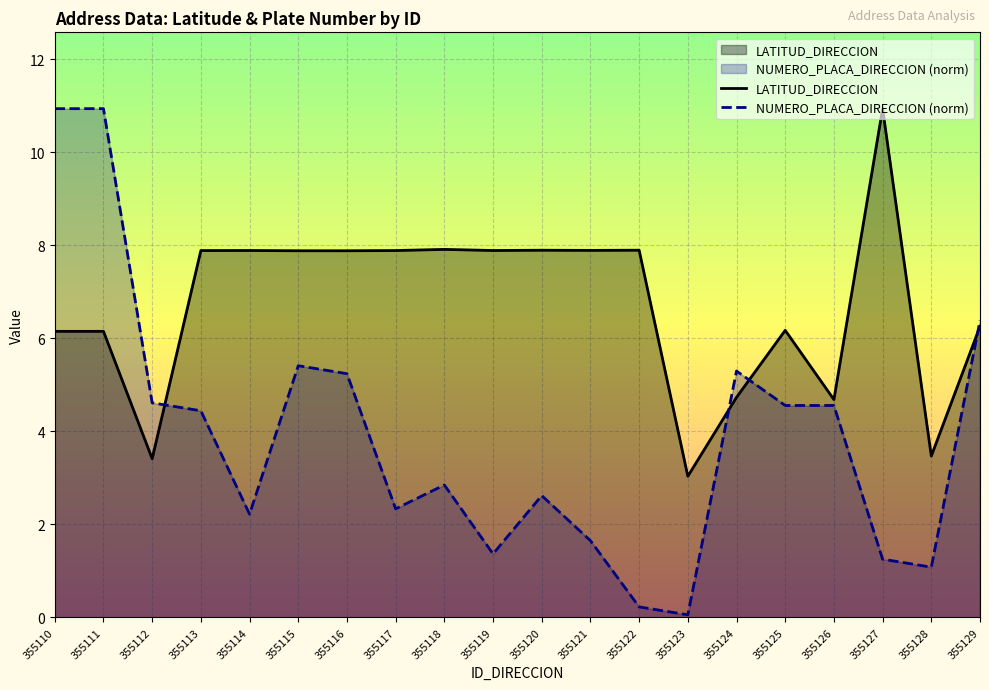

What is the maximum value shown in the chart?

10.9